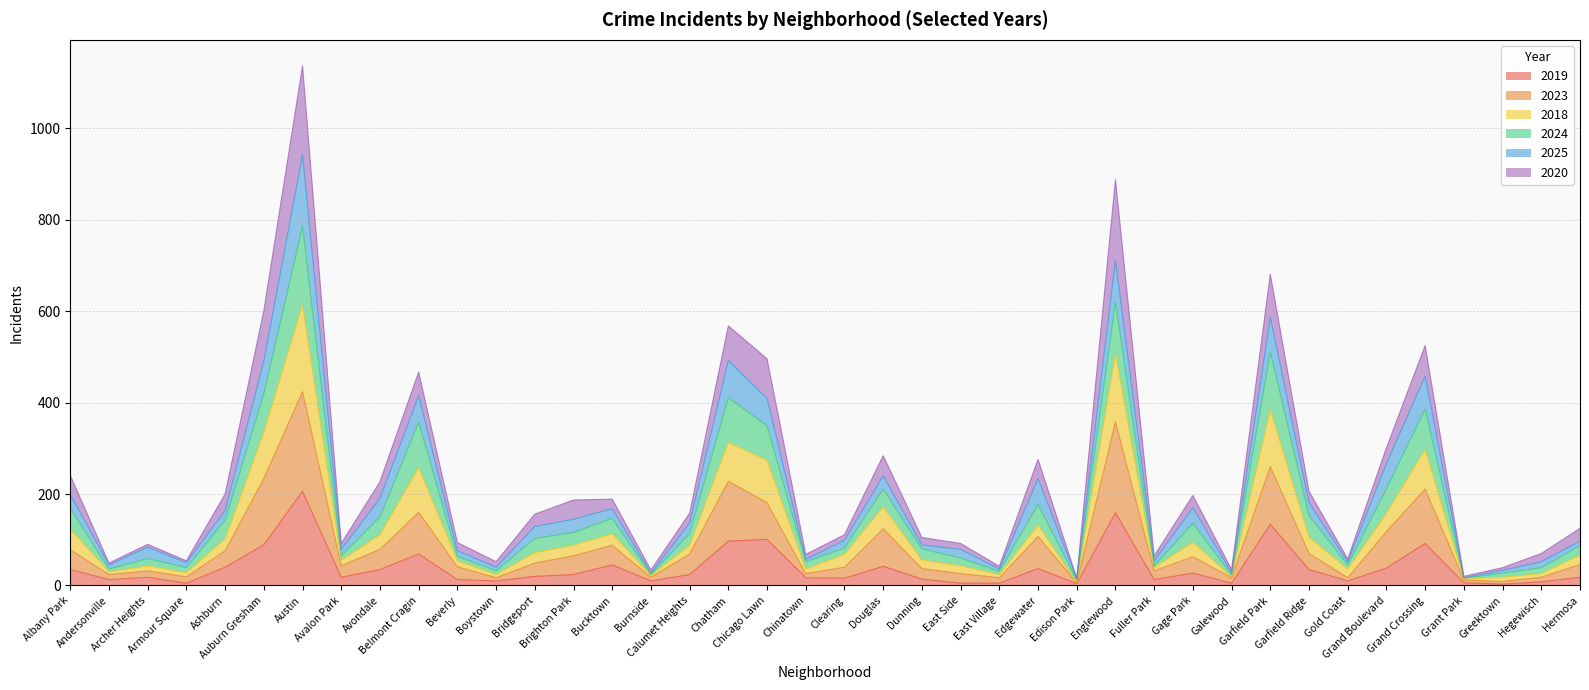

What are all the series names shown in the legend?

2019, 2023, 2018, 2024, 2025, 2020